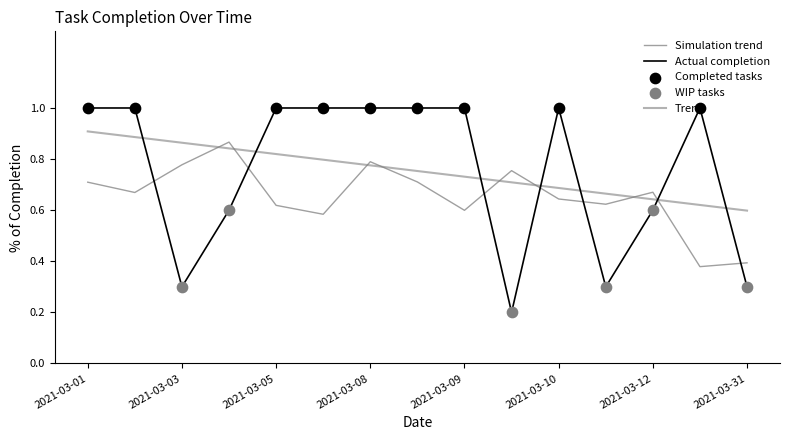

How many lines are shown in the chart?

3